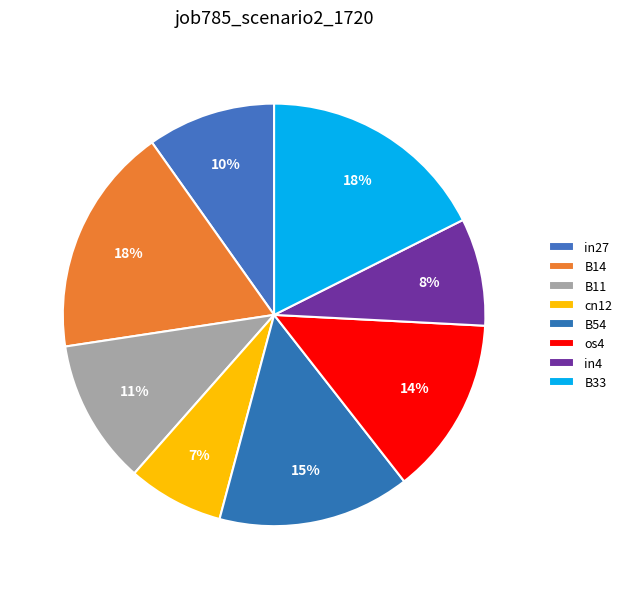

How many segments does this pie chart have?

8